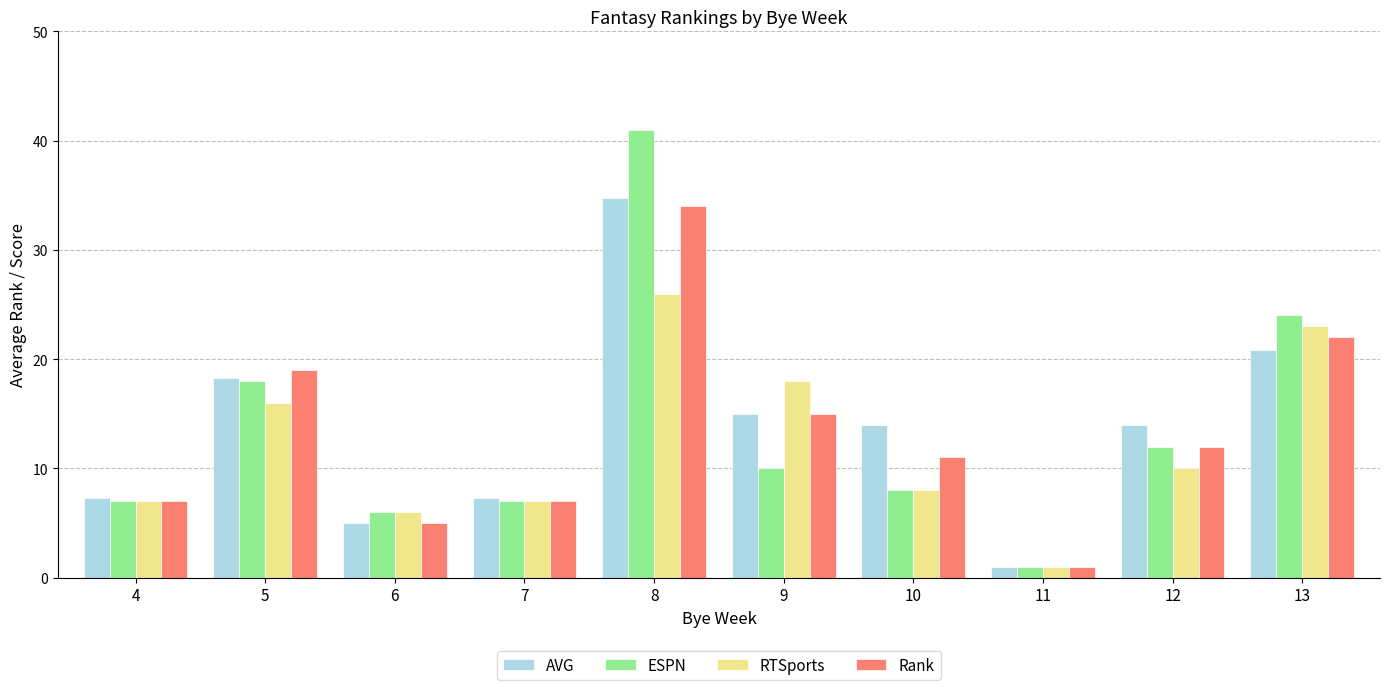

Is it true that Rank equals 7.0 at 4?

True